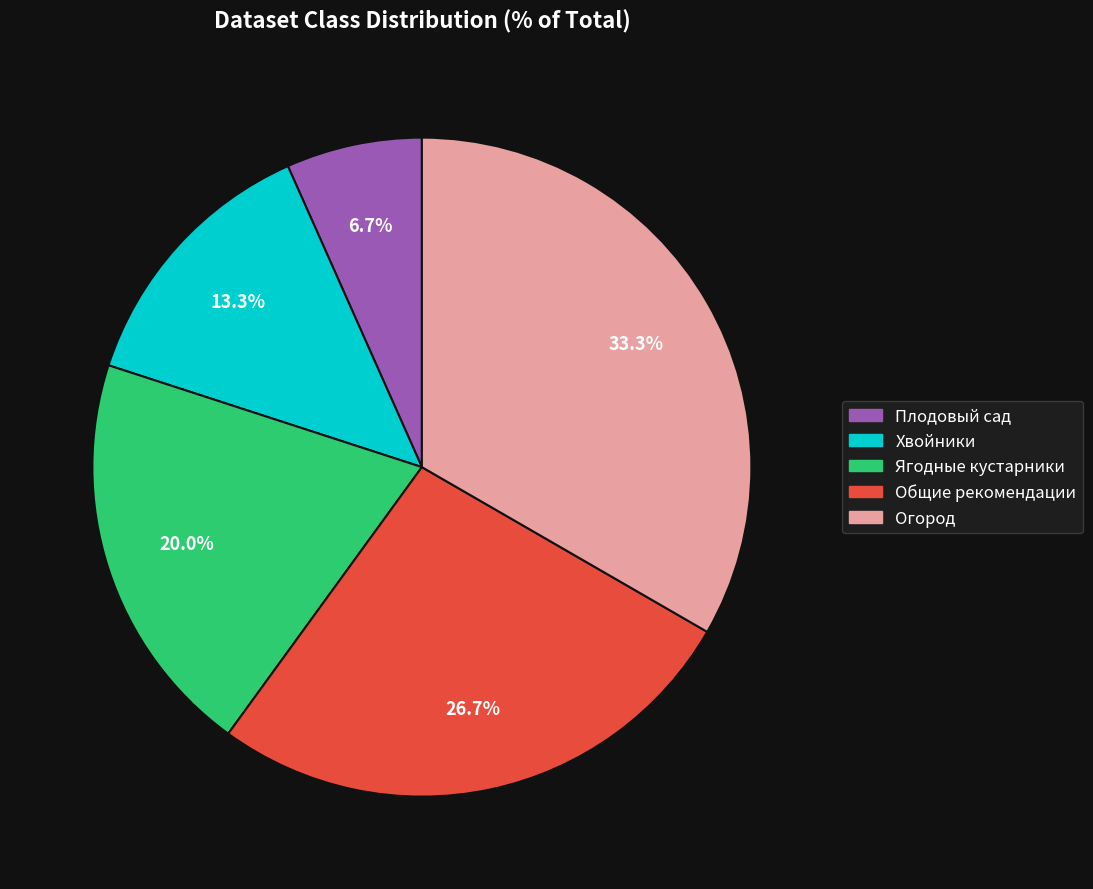

Does Хвойники represent more than half of the total?

No